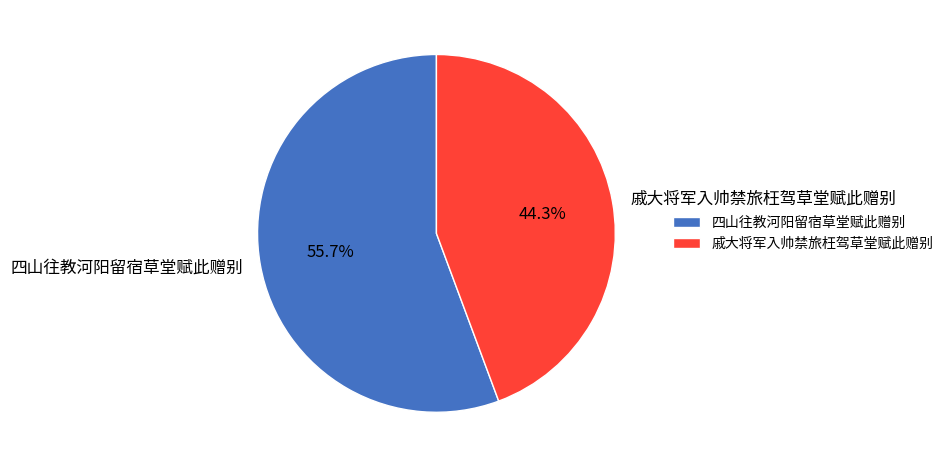

Count the number of slices in the pie.

2